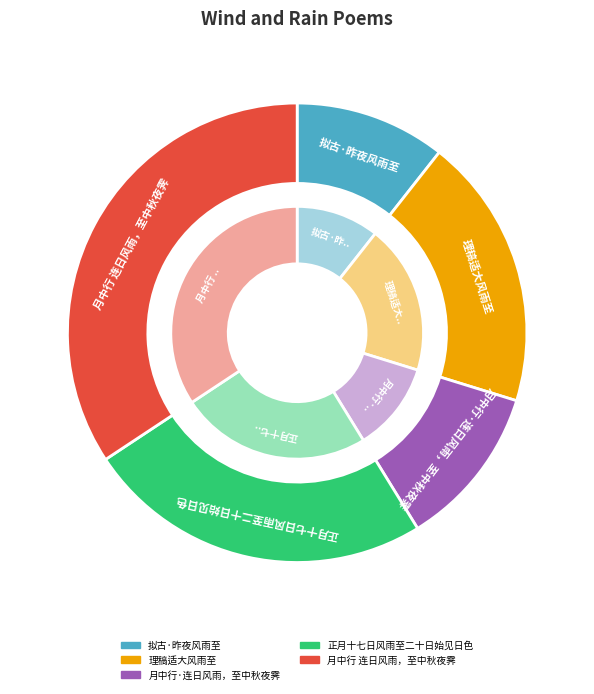

Which slice is the smallest?

拟古·昨夜风雨至